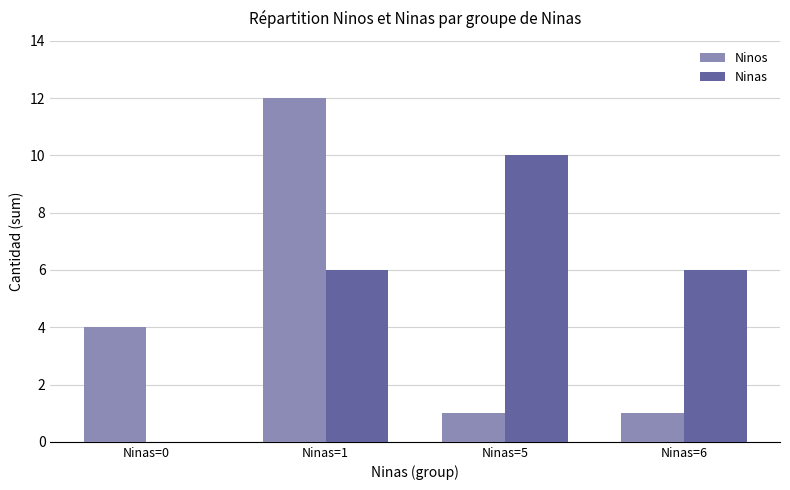

Is the value of Ninos at Ninas=5 greater than the value of Ninas at Ninas=1?

No